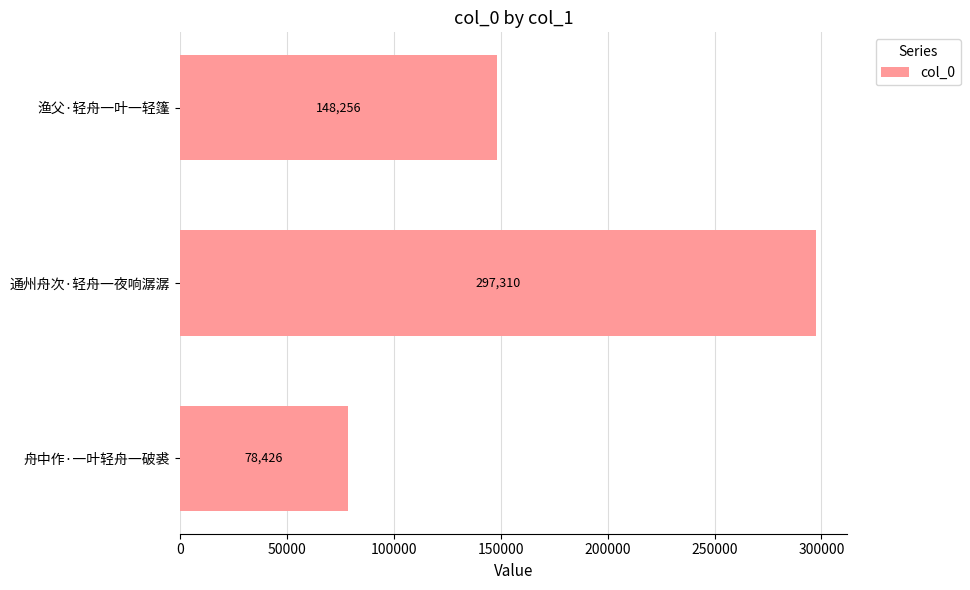

What is the maximum value shown in the chart?

297310